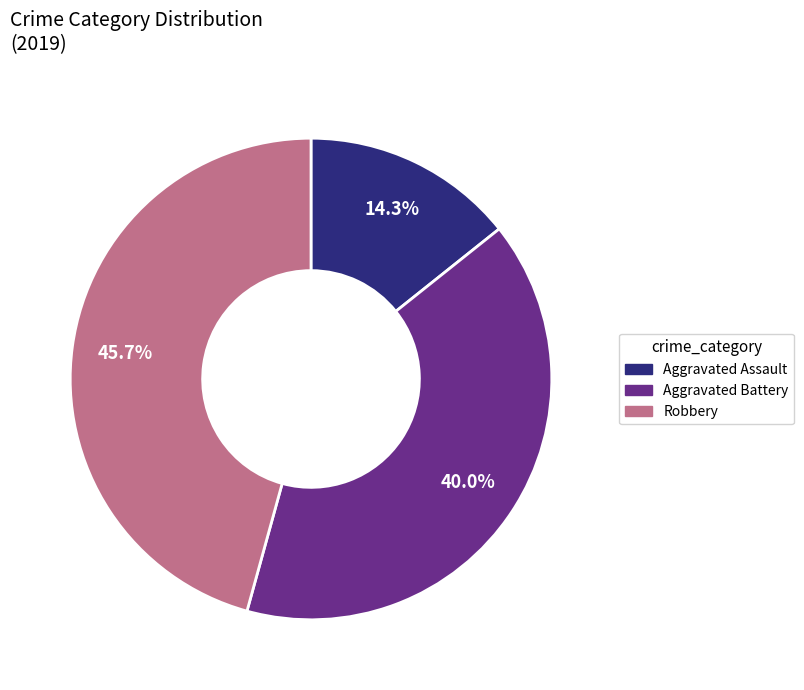

To the nearest percent, what is the difference between the Aggravated Battery and Robbery slice percentages?

6%